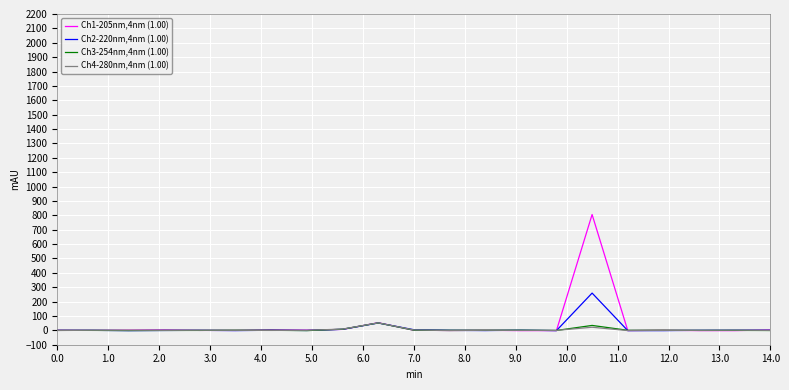

Which series has the largest range (max minus min)?

Ch1-205nm,4nm (1.00)